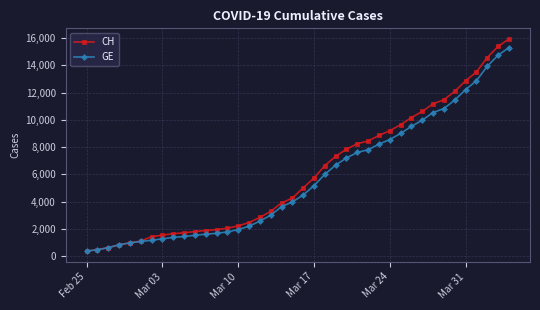

What is the value of the CH point at the 9th from the left?

1652